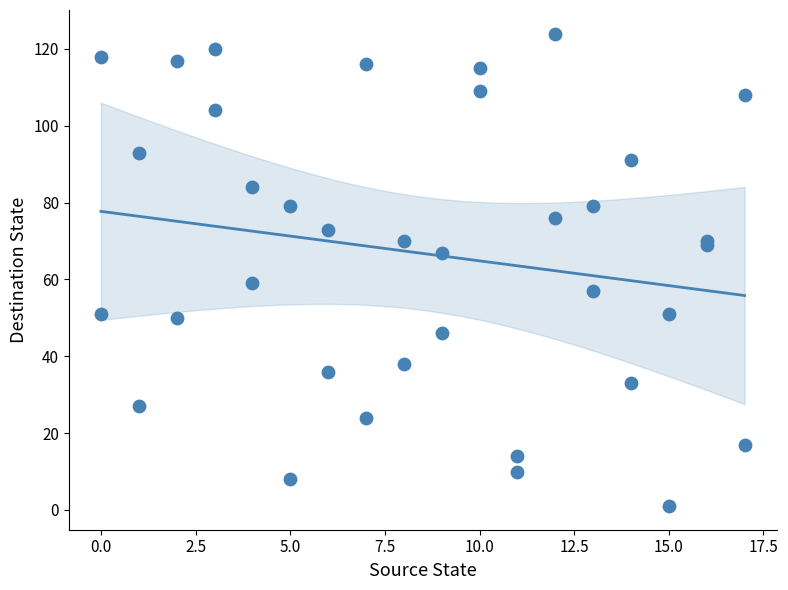

What Y value in the scatter plot is closest to 62?

59